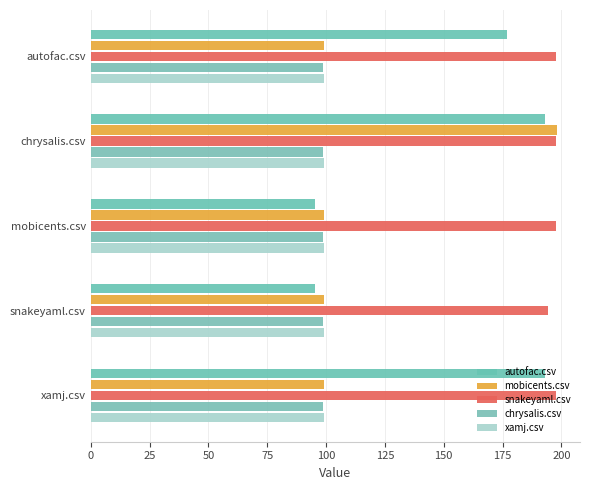

Count the number of categories in the chart.

5